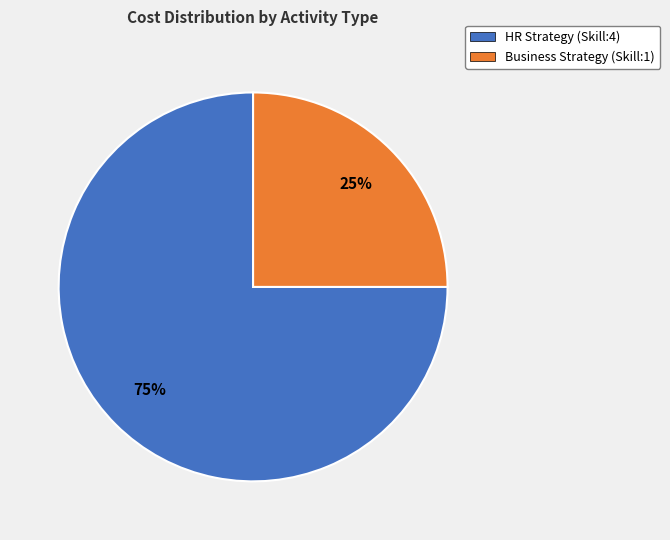

To the nearest percent, what is the difference between the HR Strategy (Skill:4) and Business Strategy (Skill:1) slice percentages?

50%